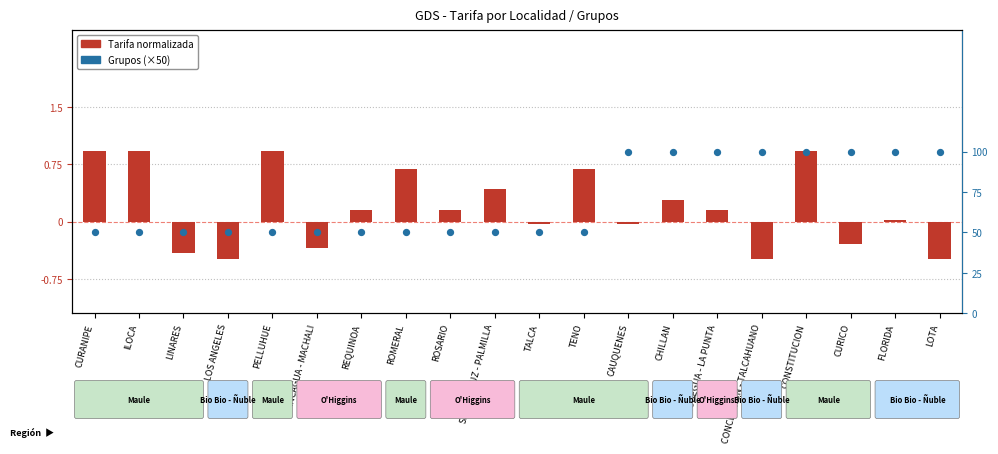

Which series contains the highest Y value?

Grupos (×50)